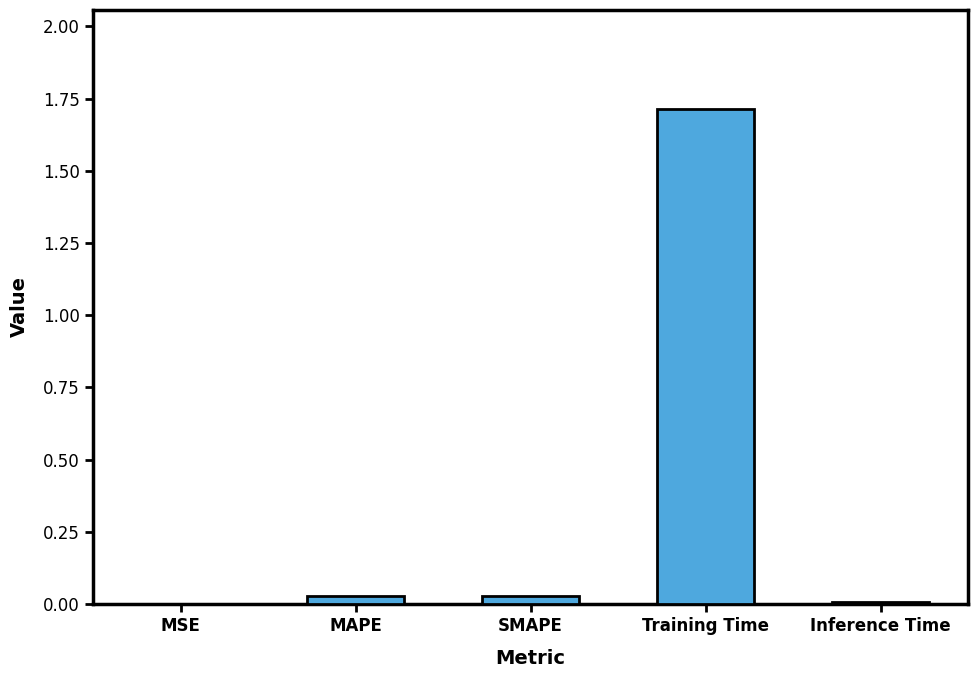

Count the number of categories in the chart.

5